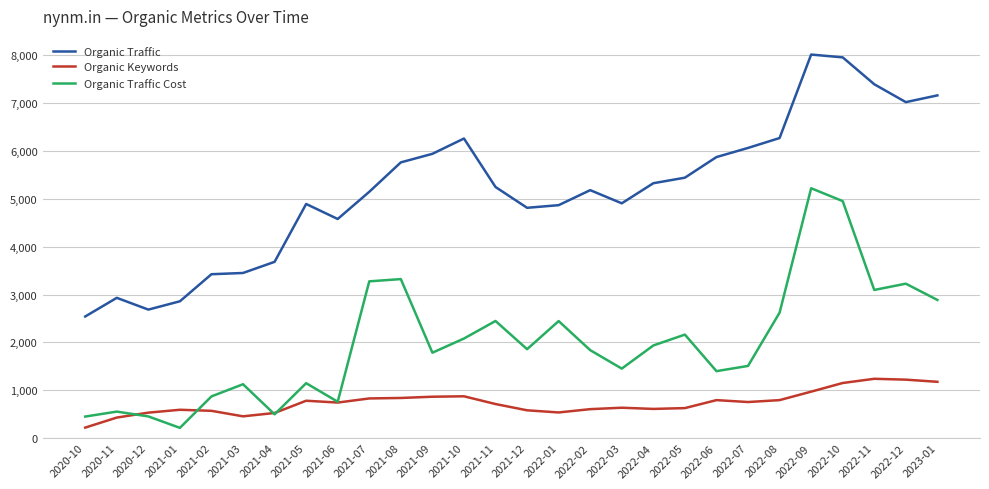

Rank the series at 2022-09 from lowest to highest value.

Organic Keywords, Organic Traffic Cost, Organic Traffic